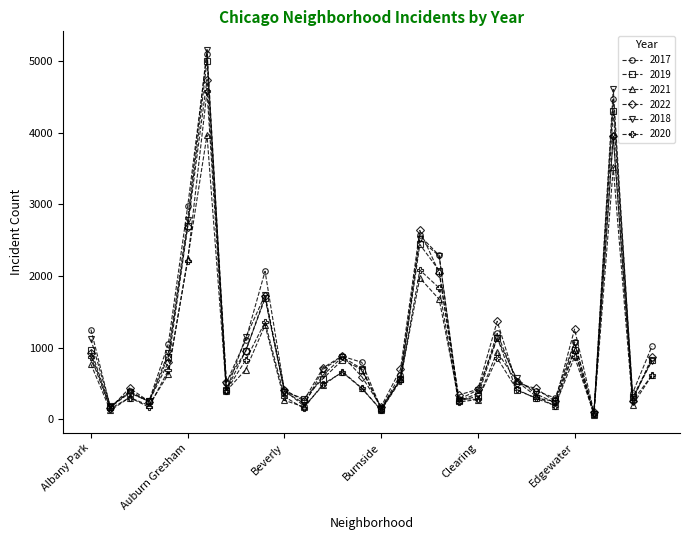

True or false: 2017 has more than 0 points higher than both neighbors.

True